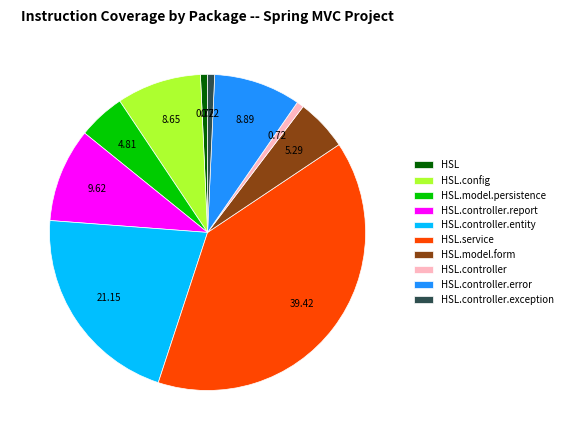

Is there a majority slice in this chart?

No